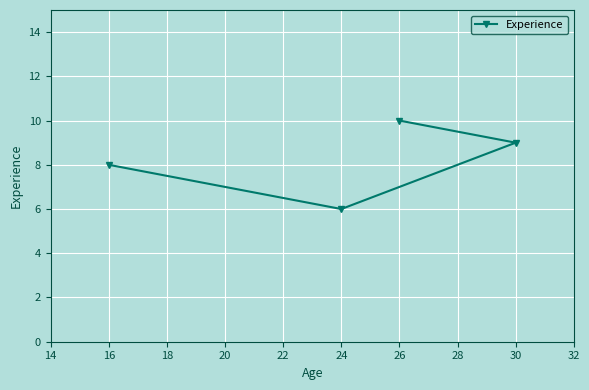

What is the ratio of the value at 30 to the value at 16?

1.1